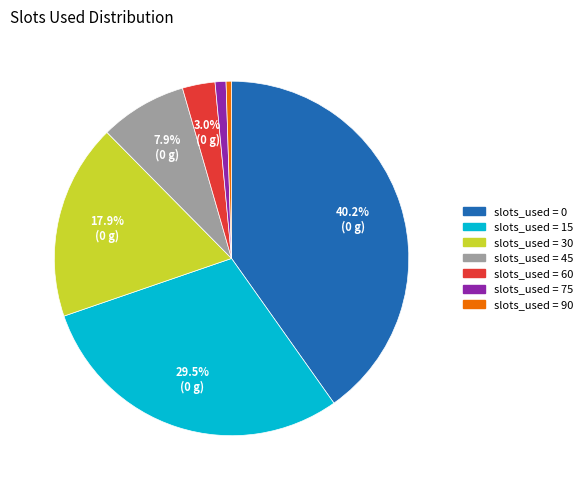

How many slices are in this pie chart?

7